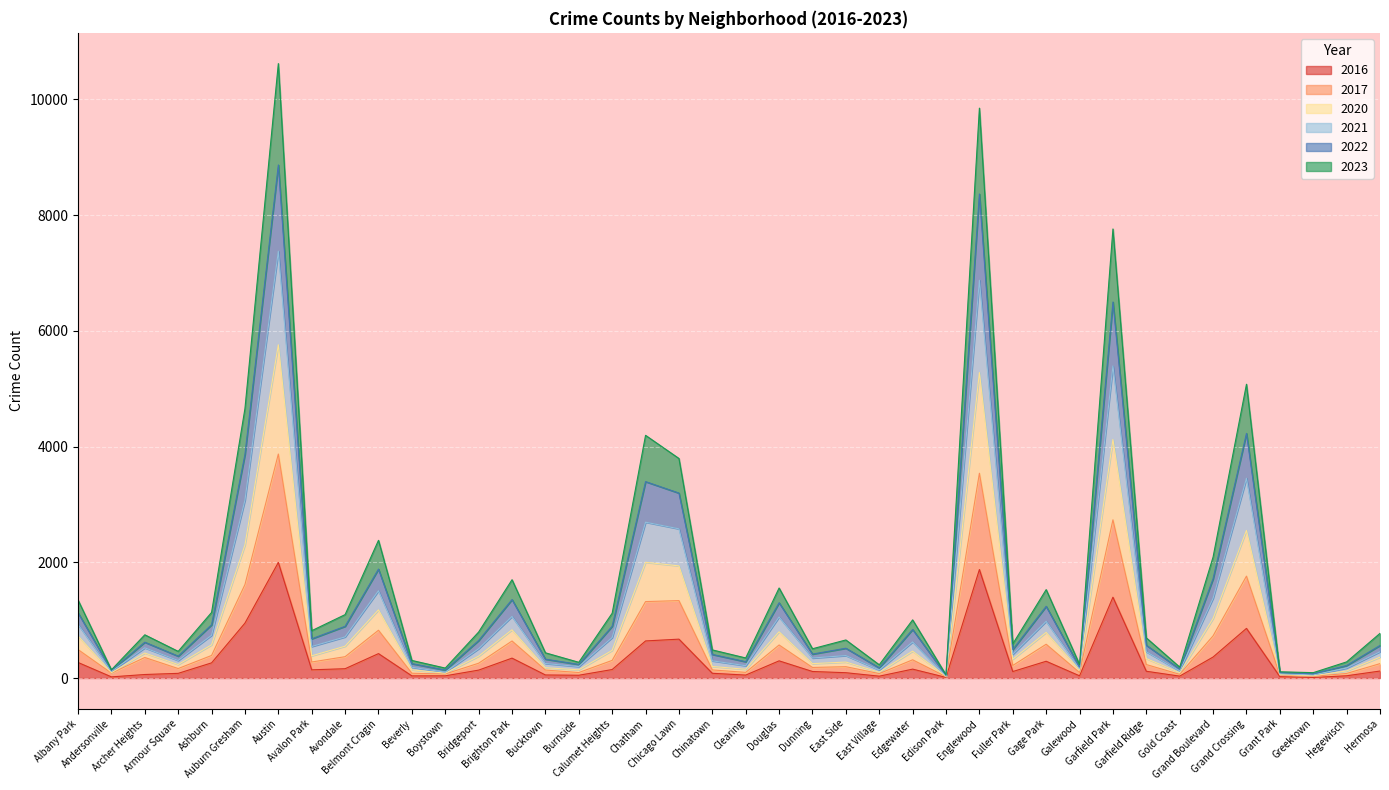

What are all the series names shown in the legend?

2016, 2017, 2020, 2021, 2022, 2023